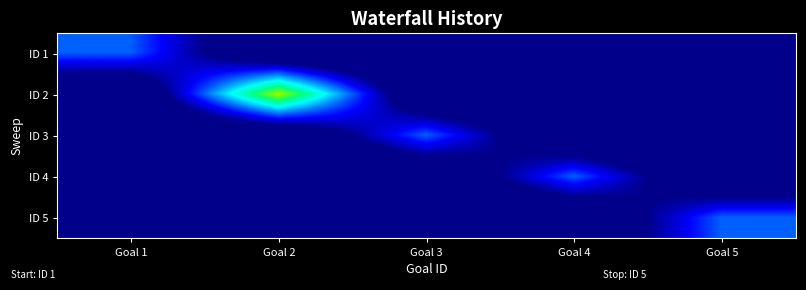

At which category is the sum across all series the highest?

Goal 2